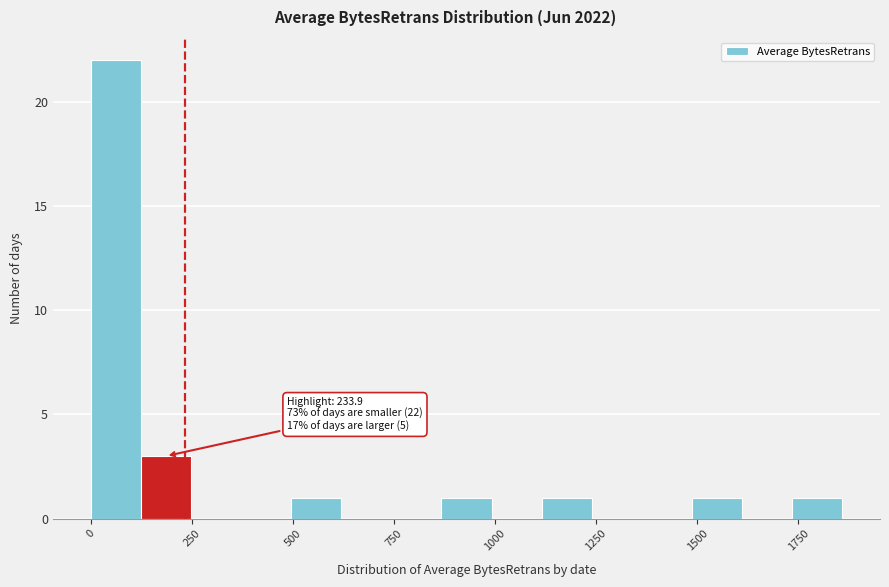

Around what value on the x-axis is the tallest bar? Give the approximate position of its centre, as read against the axis.

50